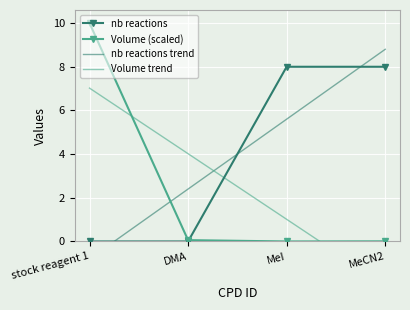

What is the sum of the nb reactions values at stock reagent 1 and MeI?

8.0